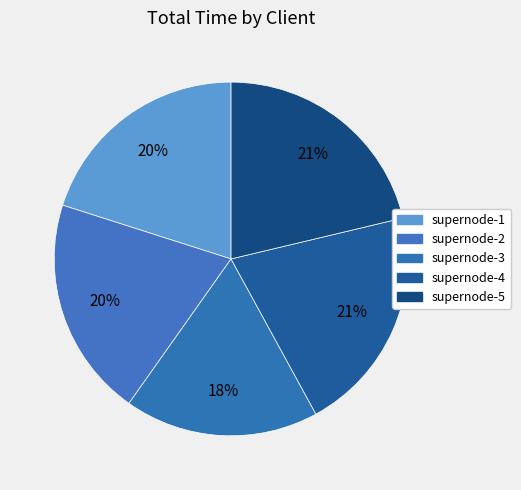

Count the number of slices in the pie.

5